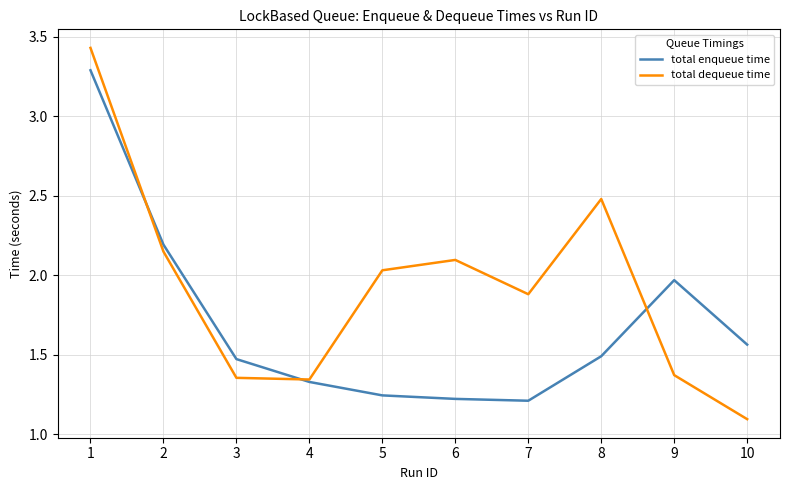

How many times do total enqueue time and total dequeue time cross each other?

3